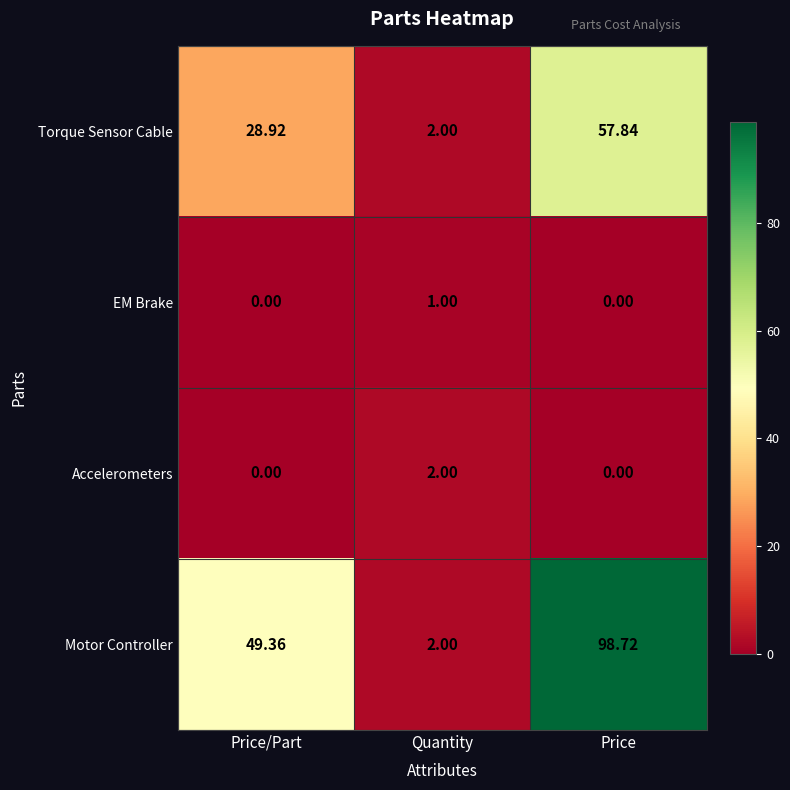

List the series in order of their peak value, highest first.

Motor Controller, Torque Sensor Cable, Accelerometers, EM Brake